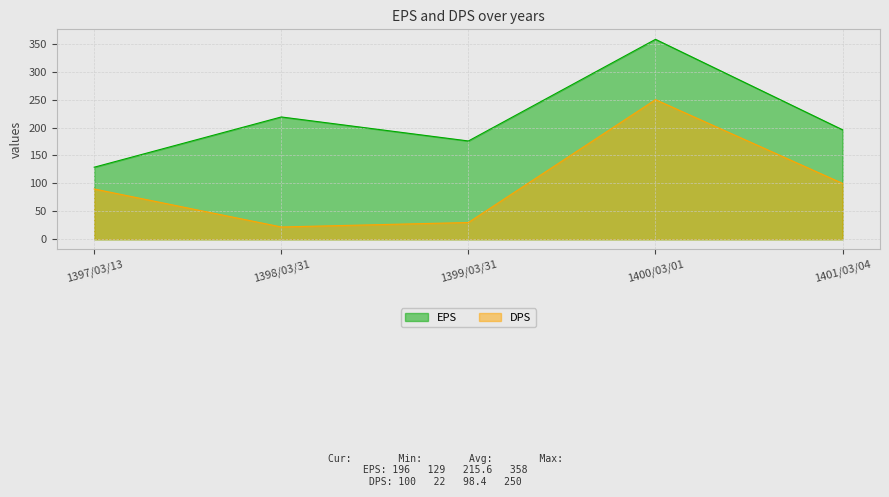

Reading left to right, transcribe all the data shown in this chart.

EPS: 1397/03/13=129	1398/03/31=219	1399/03/31=176	1400/03/01=358	1401/03/04=196
DPS: 1397/03/13=90	1398/03/31=22	1399/03/31=30	1400/03/01=250	1401/03/04=100